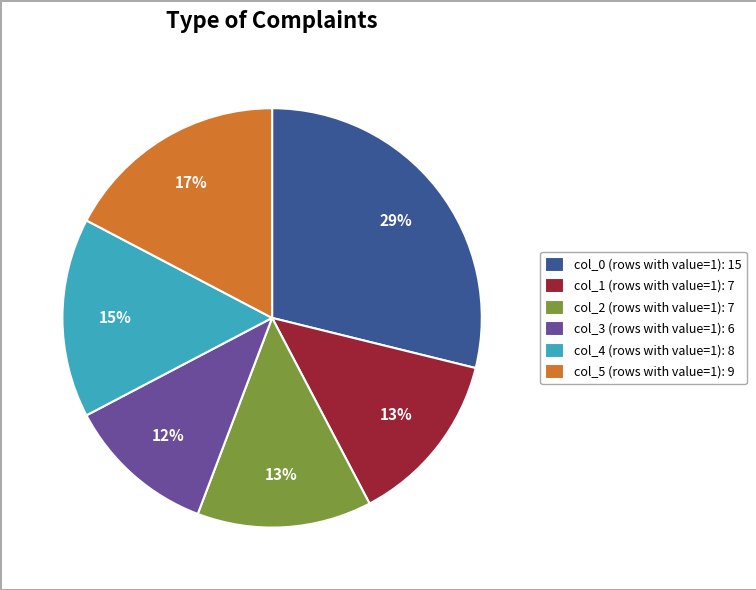

Is there a majority slice in this chart?

No